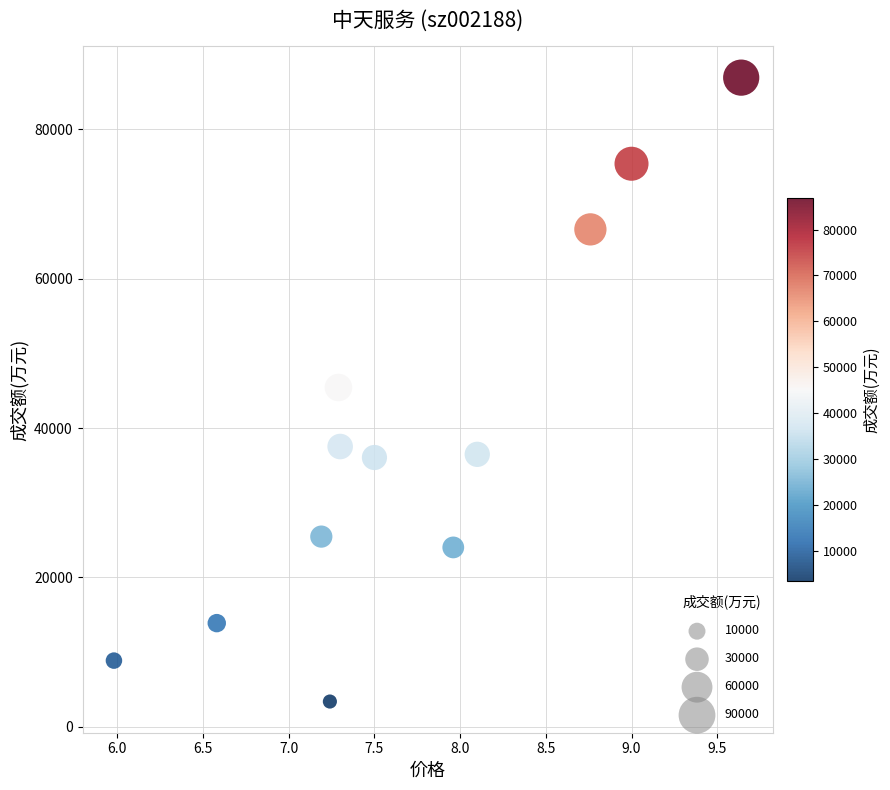

What is the average Y value?

38332